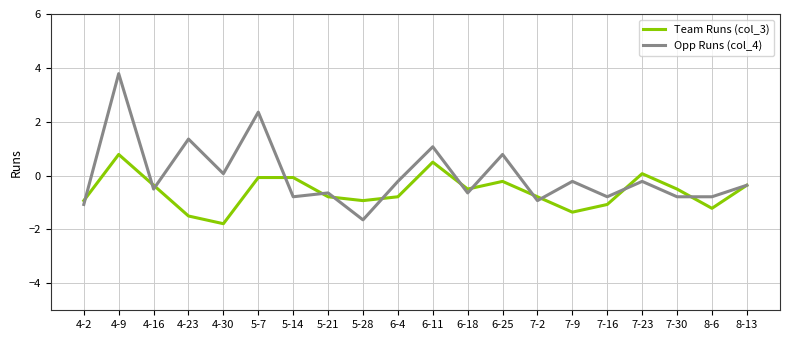

Reading right to left, list all the values displayed in this chart.

Team Runs (col_3): 8-13=-0.4	8-6=-1.2	7-30=-0.5	7-23=0.1	7-16=-1.1	7-9=-1.4	7-2=-0.8	6-25=-0.2	6-18=-0.5	6-11=0.5	6-4=-0.8	5-28=-0.9	5-21=-0.8	5-14=-0.1	5-7=-0.1	4-30=-1.8	4-23=-1.5	4-16=-0.4	4-9=0.8	4-2=-0.9
Opp Runs (col_4): 8-13=-0.4	8-6=-0.8	7-30=-0.8	7-23=-0.2	7-16=-0.8	7-9=-0.2	7-2=-0.9	6-25=0.8	6-18=-0.6	6-11=1.1	6-4=-0.2	5-28=-1.6	5-21=-0.6	5-14=-0.8	5-7=2.4	4-30=0.1	4-23=1.4	4-16=-0.5	4-9=3.8	4-2=-1.1